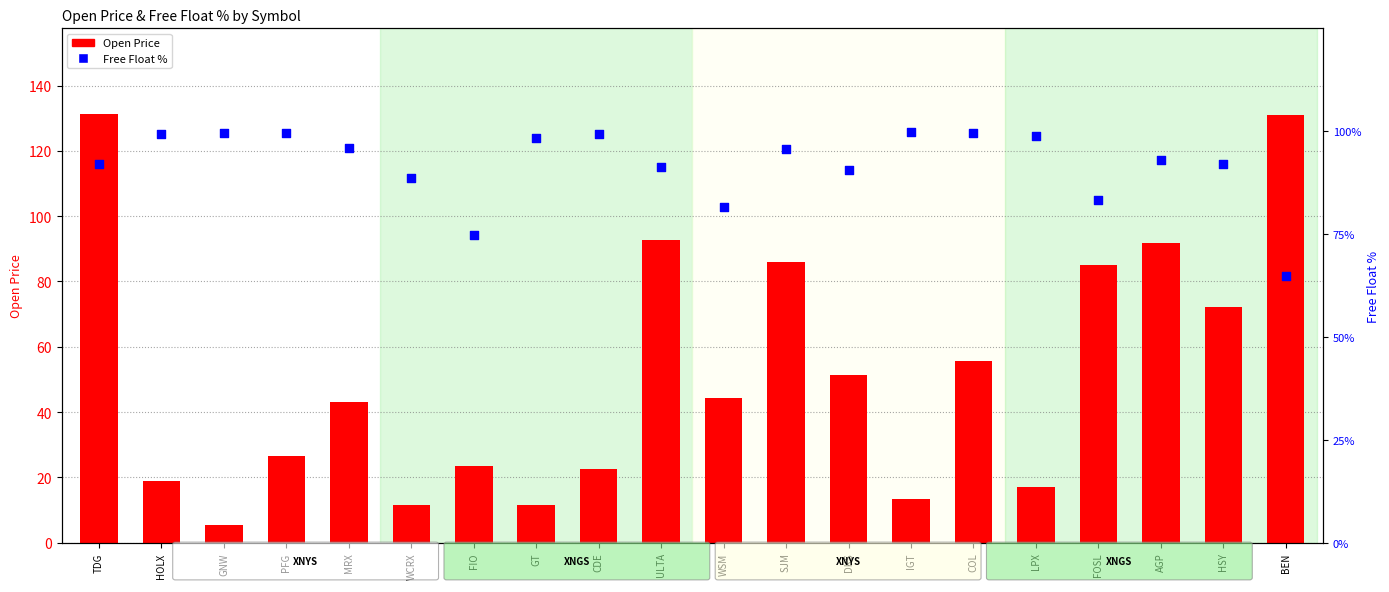

Is the value of Free Float % at WSM greater than the value of Open Price at LPX?

Yes